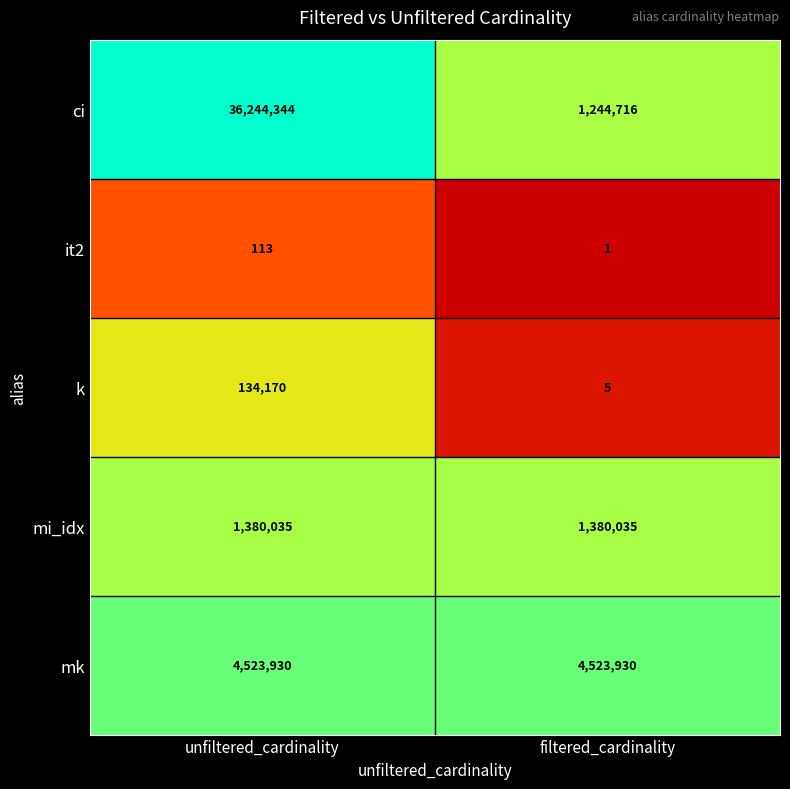

Reading left to right, list all the values displayed in this chart.

ci: 36244344	1244716
it2: 113	1
k: 134170	5
mi_idx: 1380035	1380035
mk: 4523930	4523930